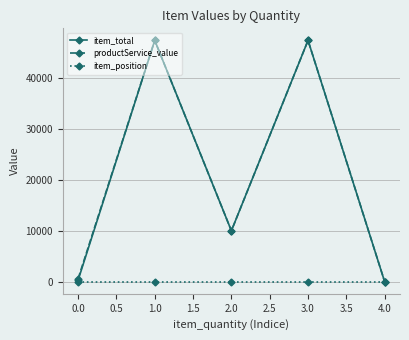

Reading left to right, extract all data points from this chart.

item_total: 300	47370	10000	47370	1
productService_value: 600	47370	10000	47370	1
item_position: 2	2	2	2	2